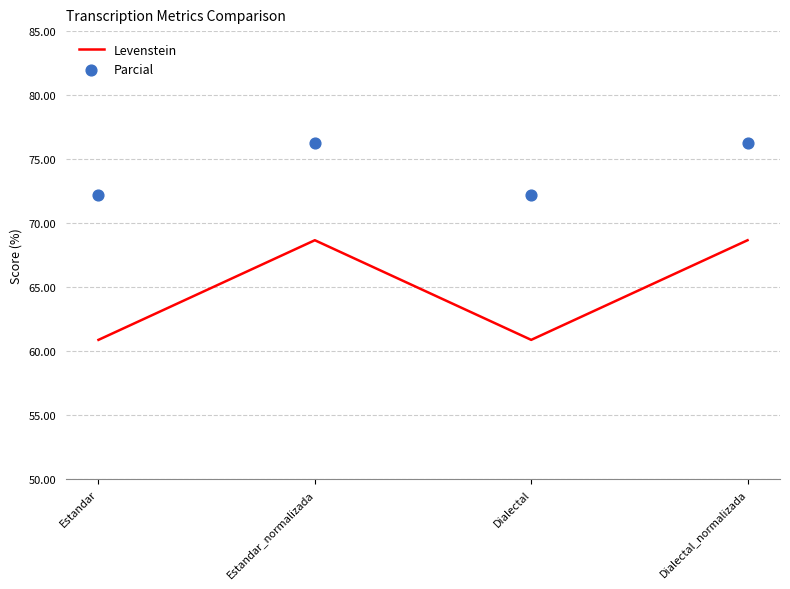

Which series has the largest Y range (max minus min)?

Levenstein